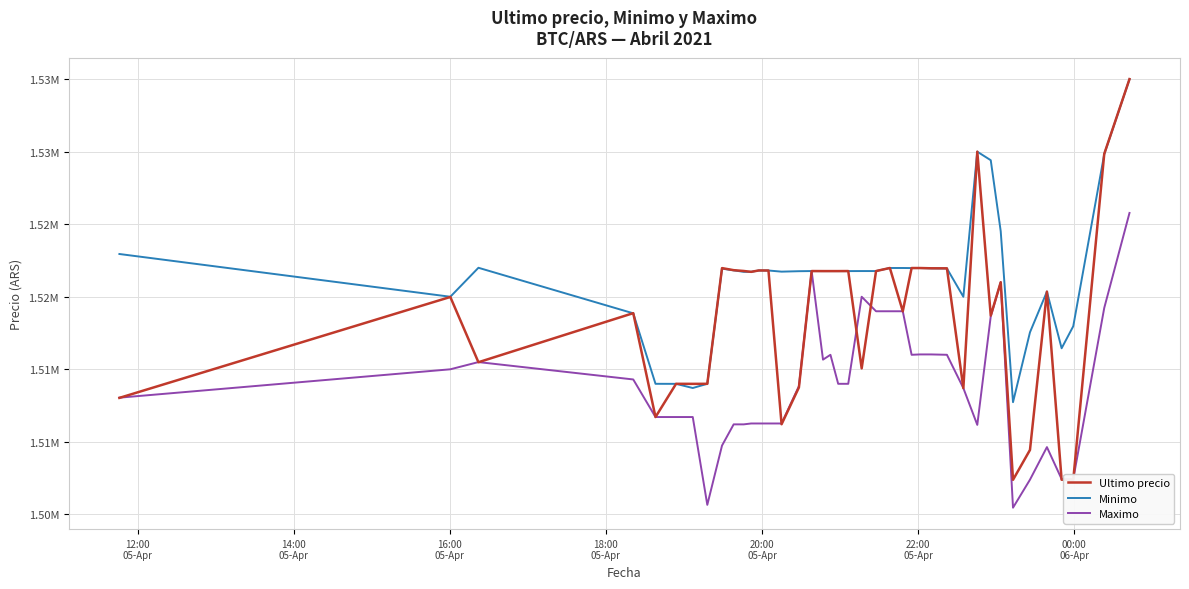

Which series has the largest total across all categories?

Minimo